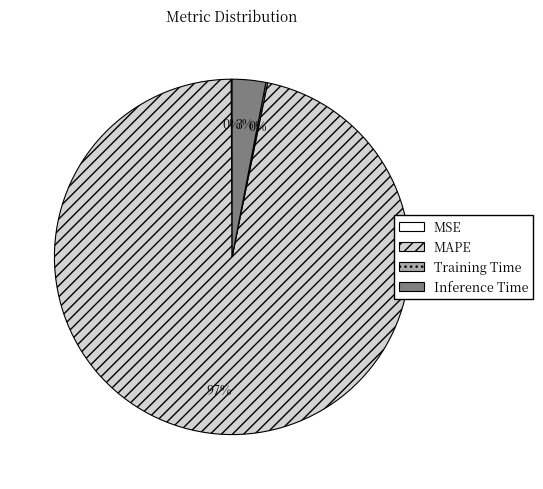

Is it true that MAPE is 97% of the pie?

True